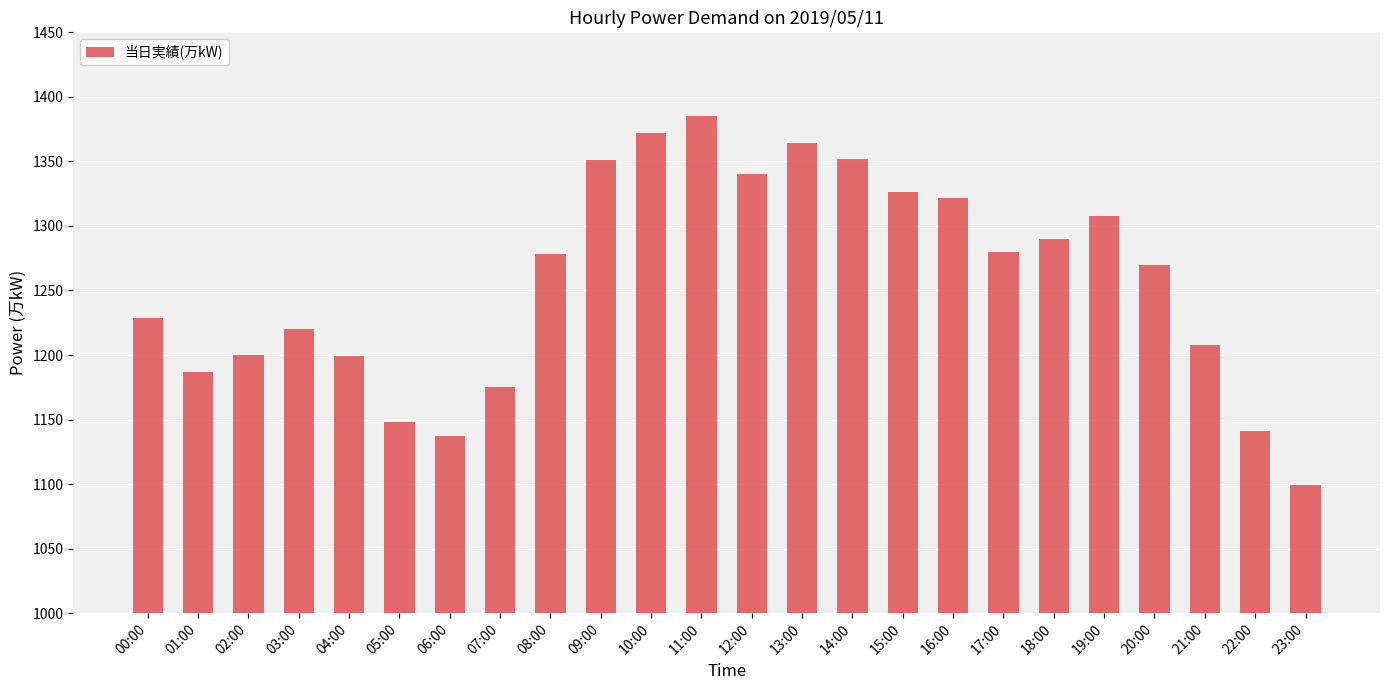

How many data points are less than 1278?

12